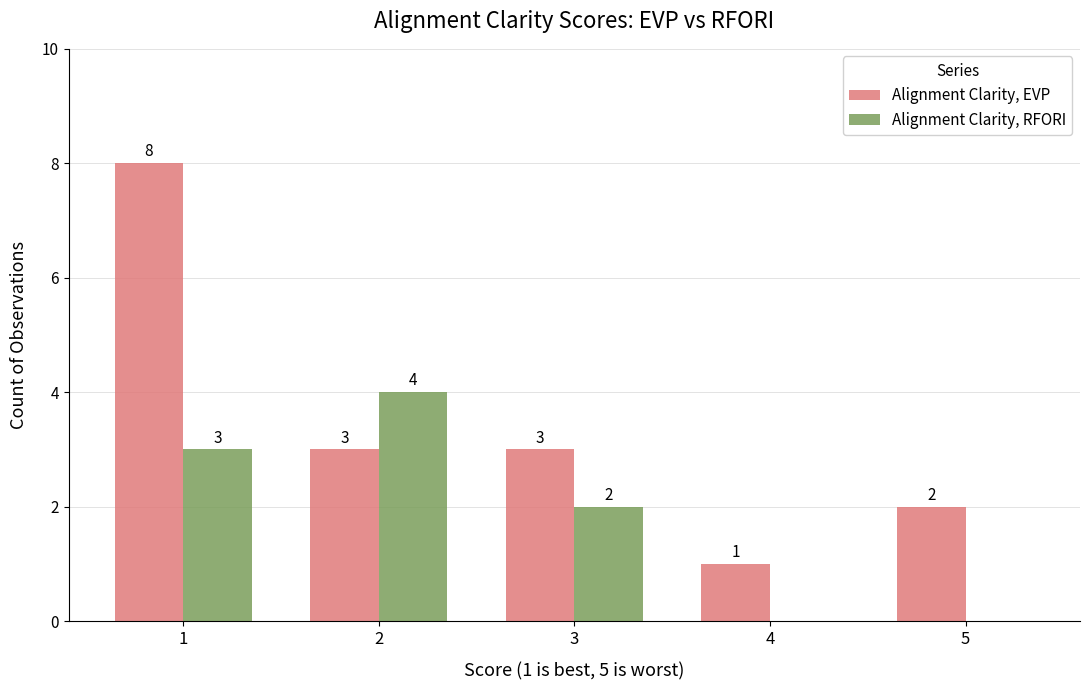

Are the bars horizontal?

No